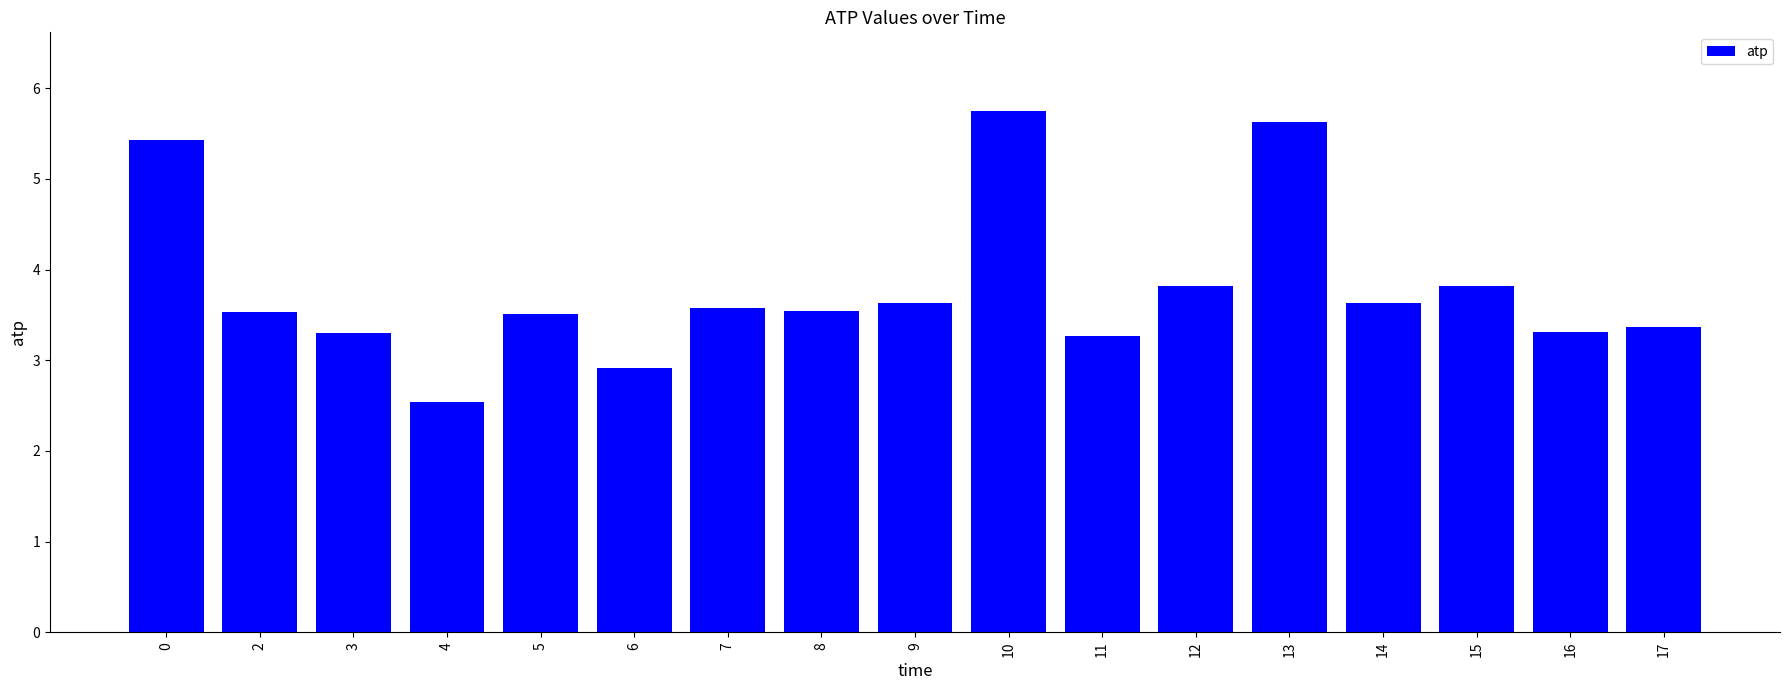

What is the change in value from 0 to 5?

-1.9